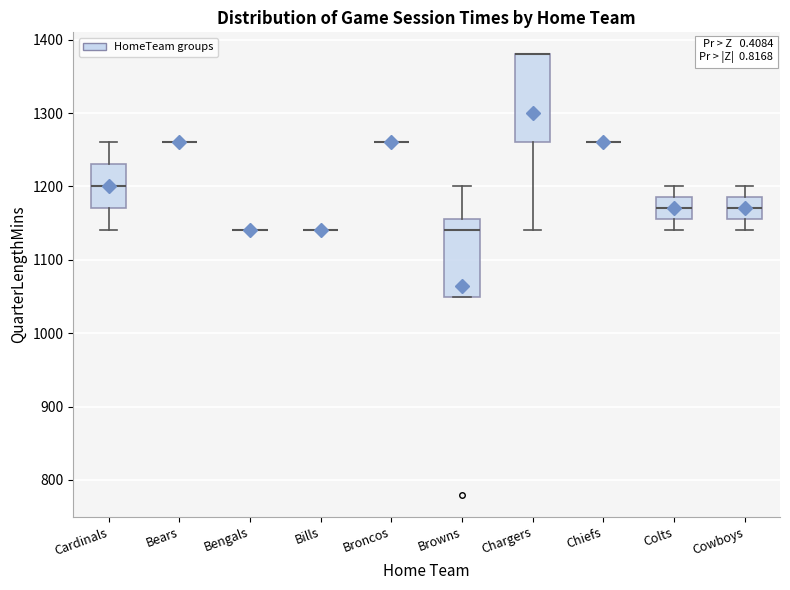

Which box is the tallest, from its lower edge to its upper edge?

Chargers